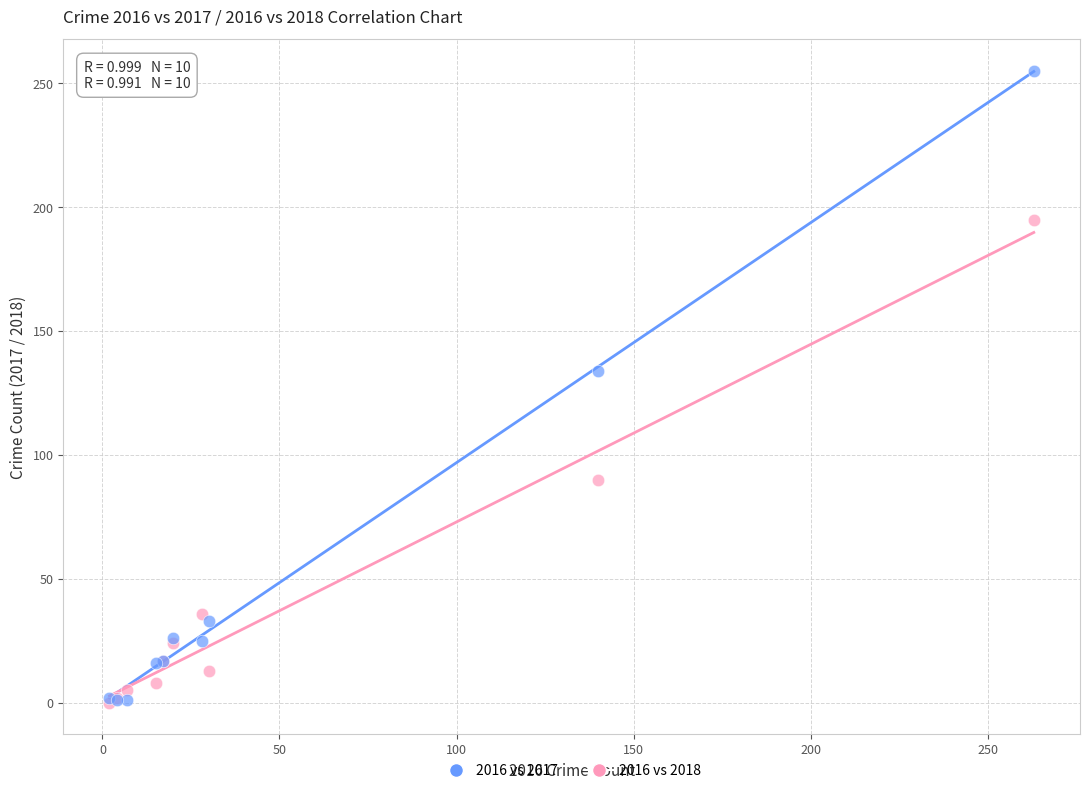

In the 2016 vs 2018 series, what Y value is closest to 97?

90